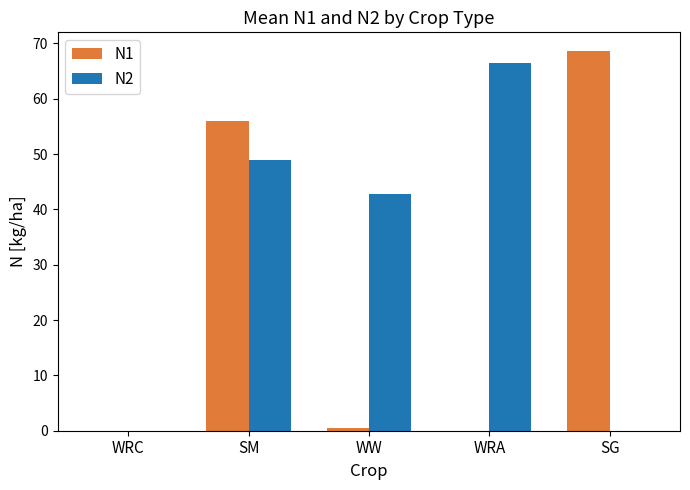

What is the sum of all N1 values?

125.0